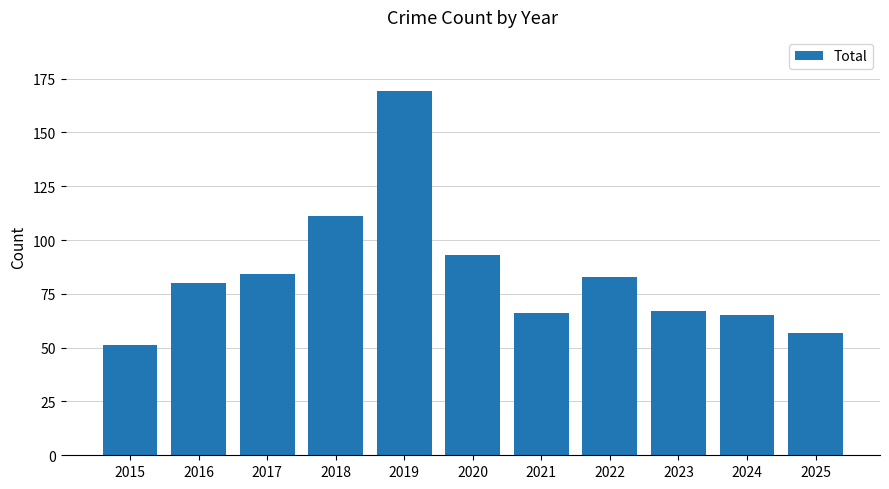

True or false: the data shows 51 at 2015.

True